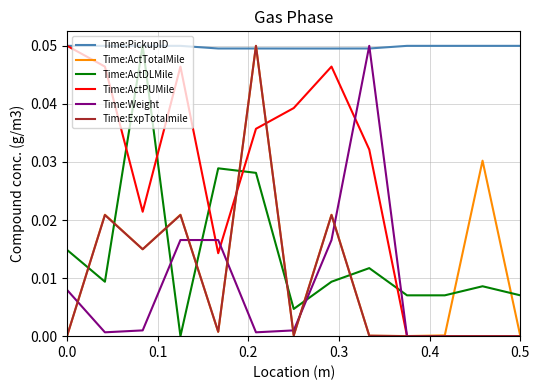

True or false: Time:ExpTotalmile and Time:ActDLMile cross at least once.

True